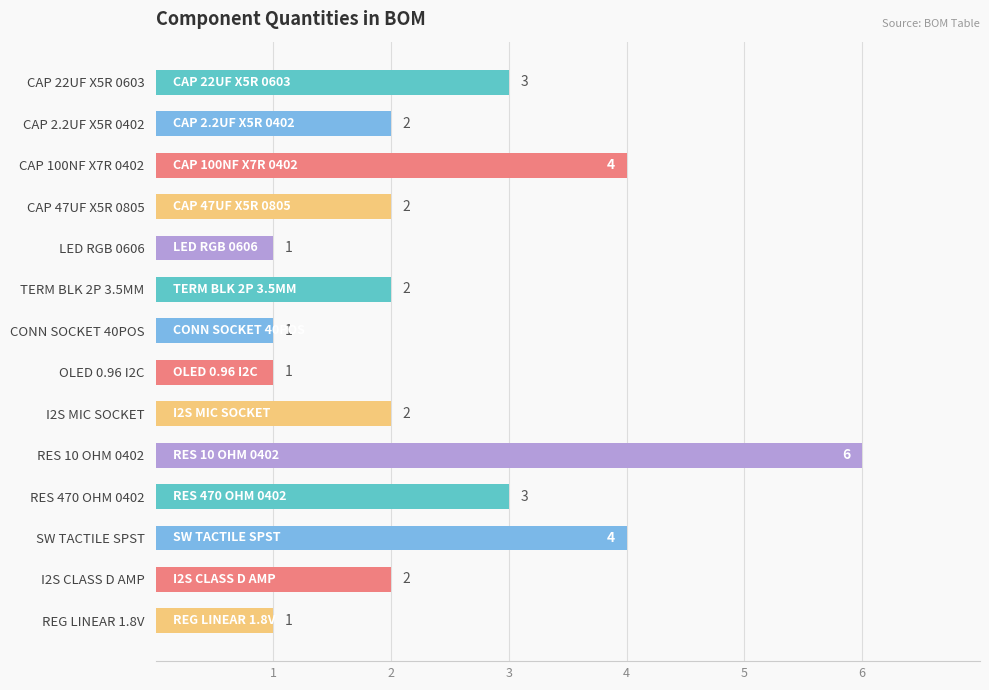

What is the difference between the maximum and minimum values?

5